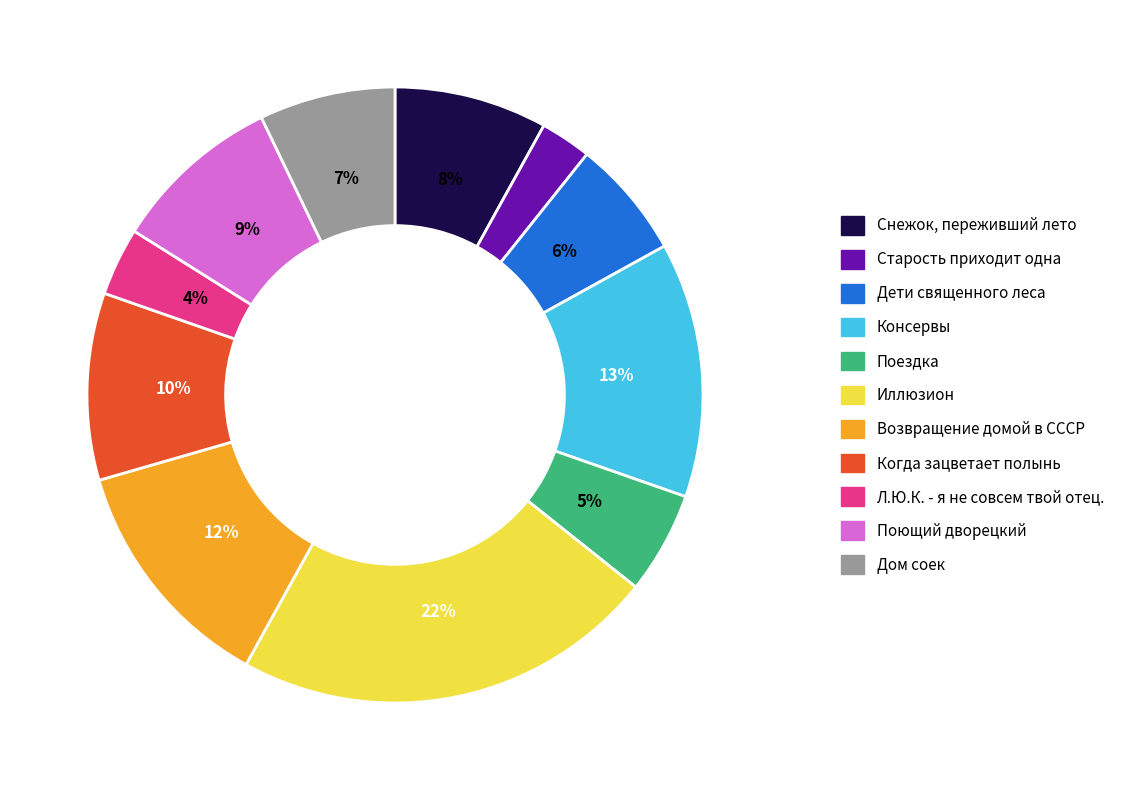

Is there a majority slice in this chart?

No